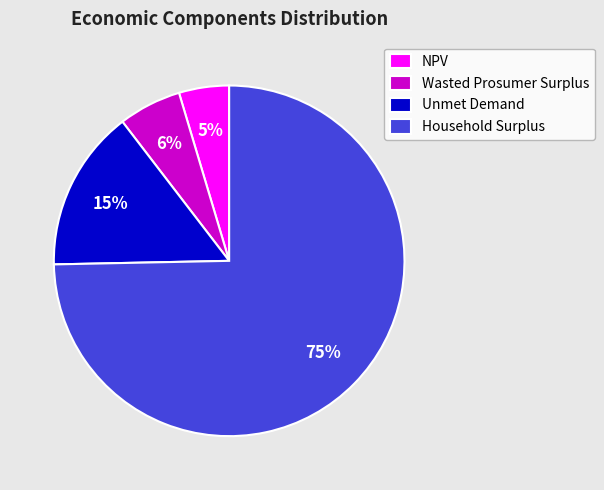

How many segments does this pie chart have?

4